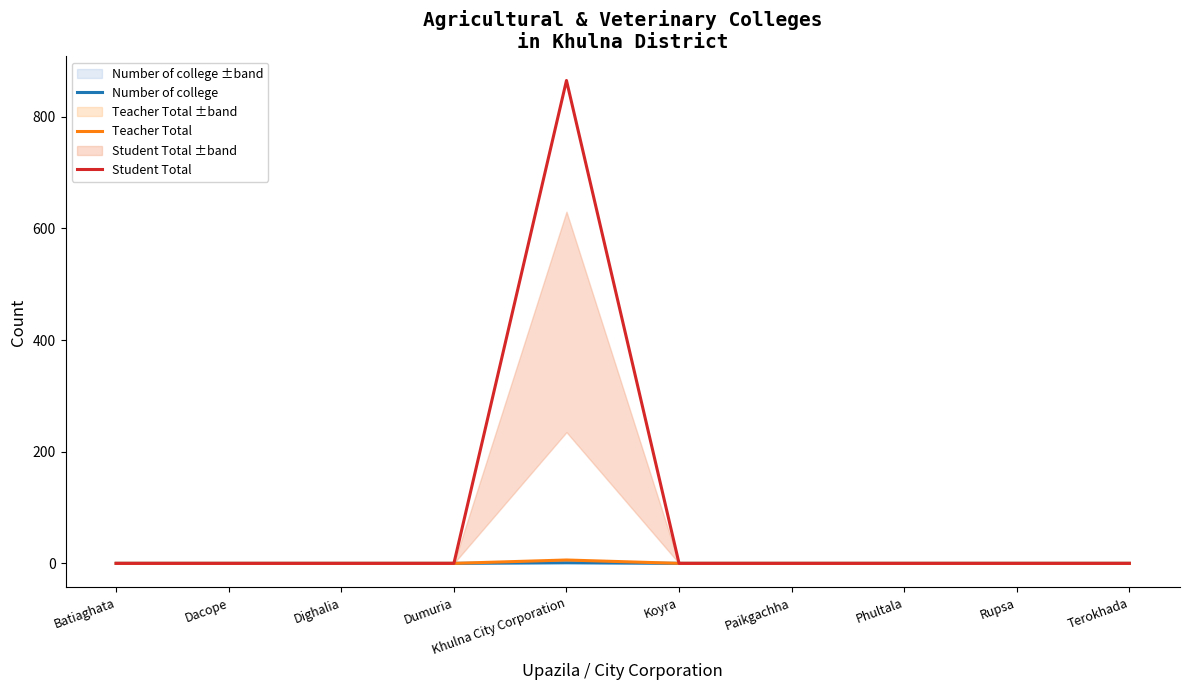

The value of Number of college at Batiaghata is 0. True or false?

True